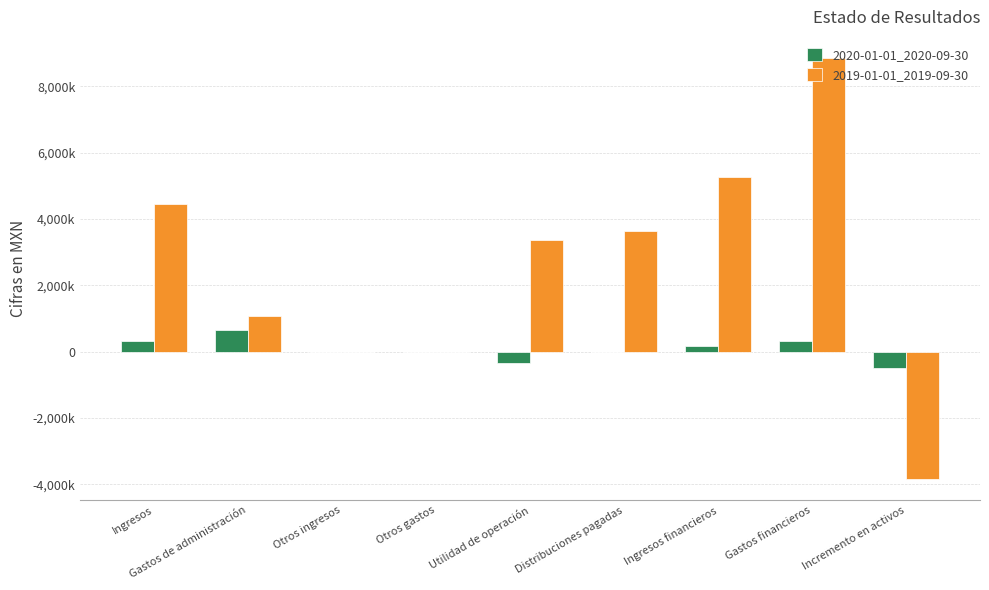

What are all the series names shown in the legend?

2020-01-01_2020-09-30, 2019-01-01_2019-09-30